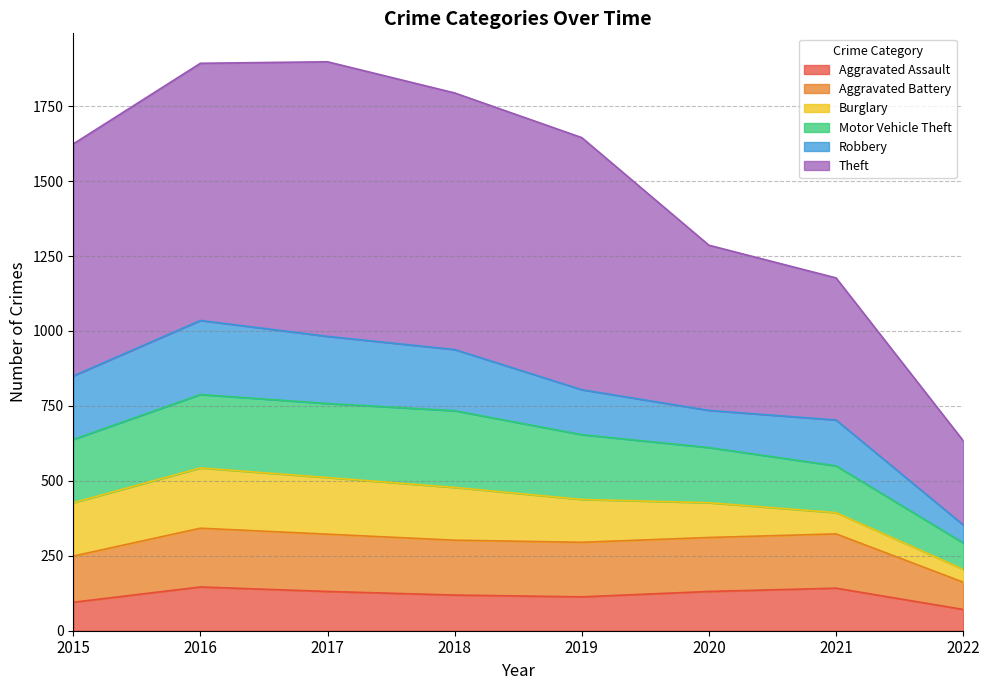

The value of Aggravated Battery at 2020 is 82. True or false?

False